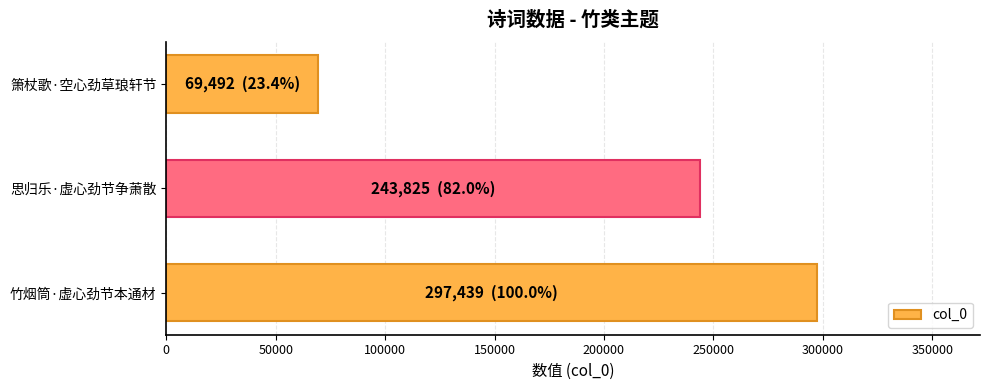

Between 思归乐·虚心劲节争萧散 and 箫杖歌·空心劲草琅轩节, which is larger?

思归乐·虚心劲节争萧散